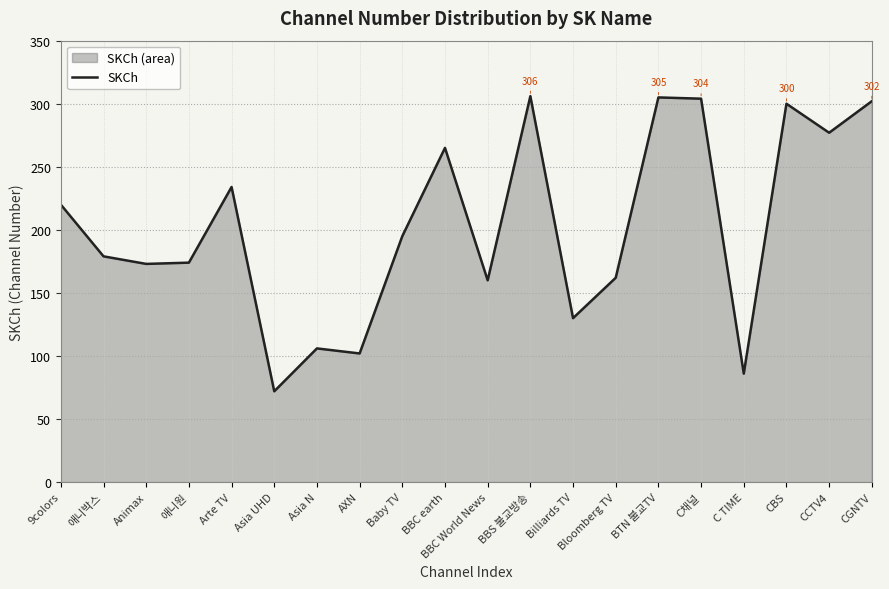

List the labels in order of value, smallest first.

Asia UHD, C TIME, AXN, Asia N, Billiards TV, BBC World News, Bloomberg TV, Animax, 애니원, 애니박스, Baby TV, 9colors, Arte TV, BBC earth, CCTV4, CBS, CGNTV, C채널, BTN 불교TV, BBS 불교방송